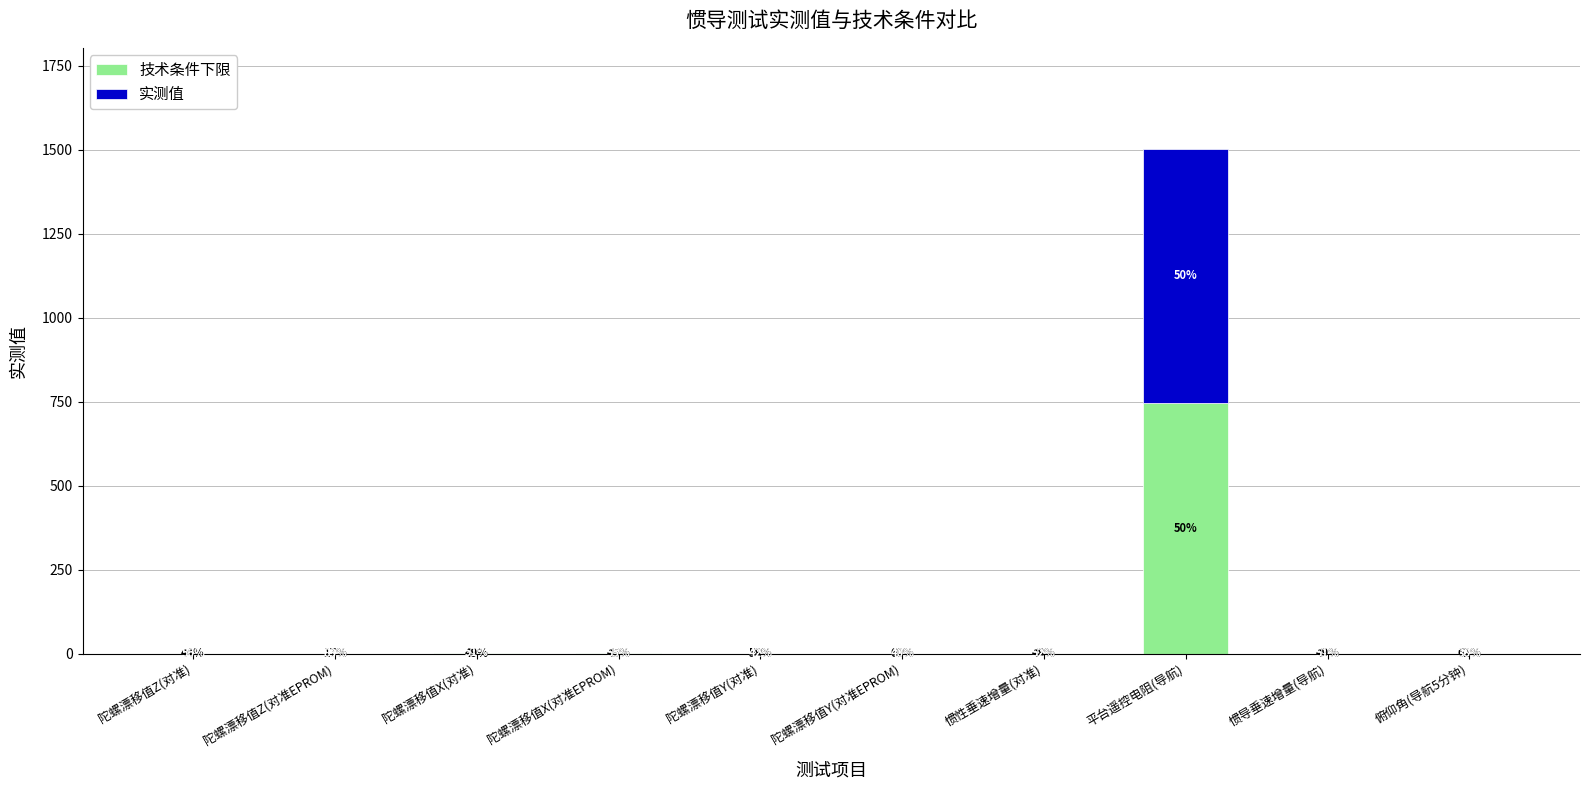

List the labels in order of 实测值 value, largest first.

平台遥控电阻(导航), 陀螺漂移值X(对准), 陀螺漂移值X(对准EPROM), 陀螺漂移值Y(对准), 陀螺漂移值Y(对准EPROM), 陀螺漂移值Z(对准), 陀螺漂移值Z(对准EPROM), 惯性垂速增量(对准), 惯导垂速增量(导航), 俯仰角(导航5分钟)